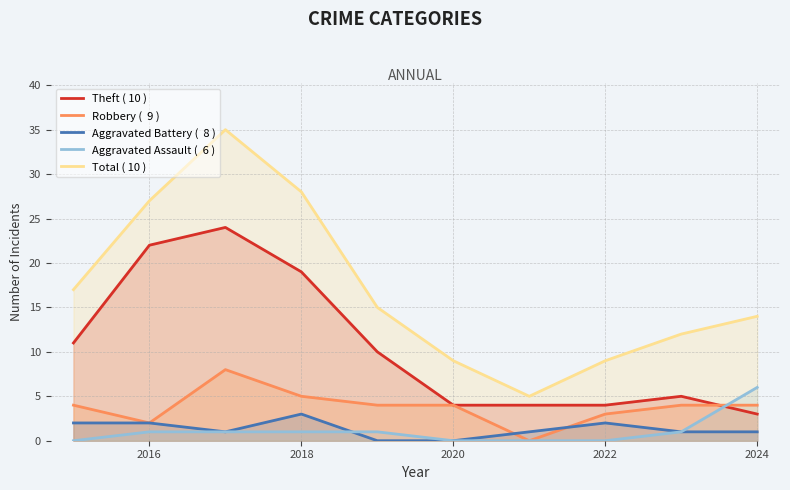

In Total ( 10 ), how many points are lower than both neighbors (excluding endpoints)?

1